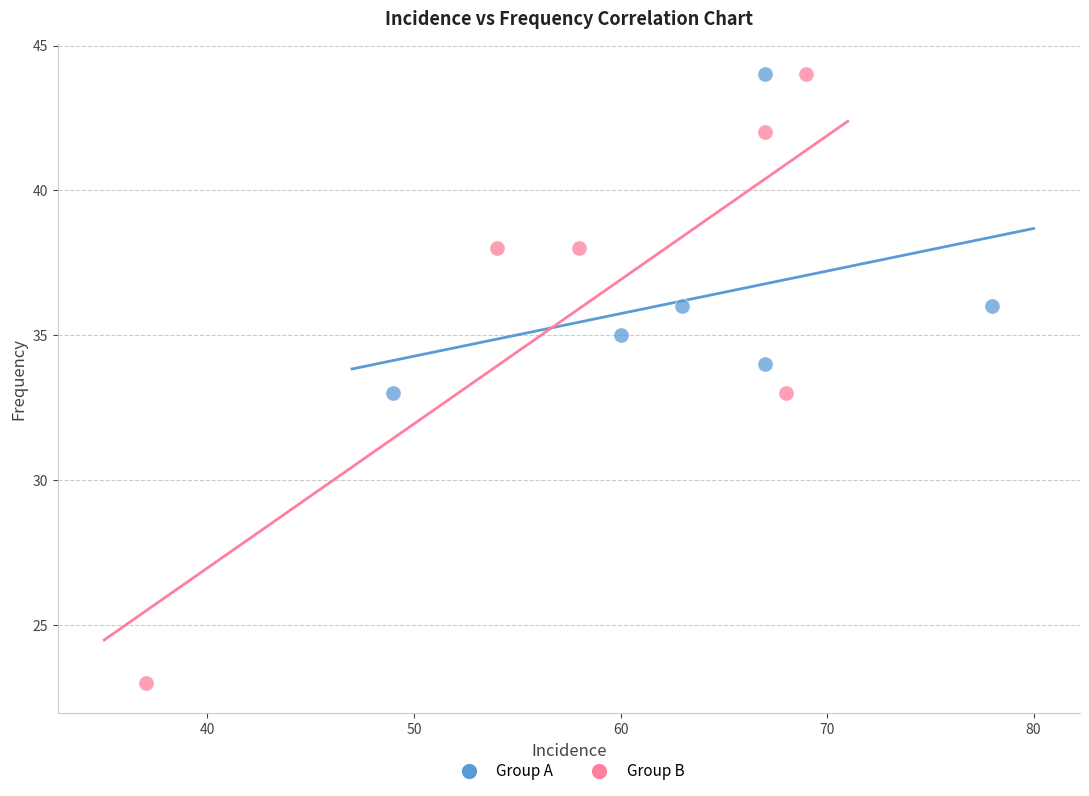

Which series has the widest spread of Y values?

Group B